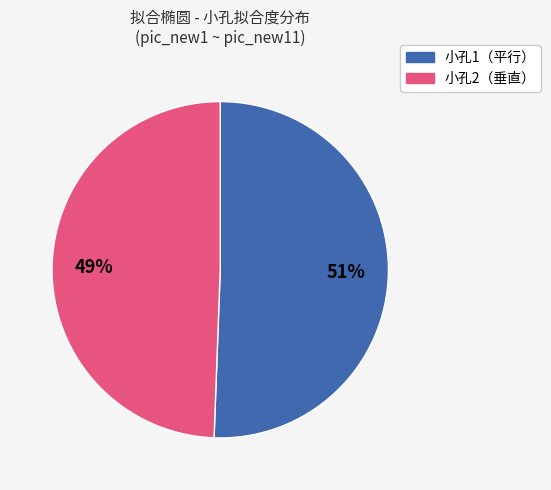

To the nearest percent, what is the average slice percentage?

50%